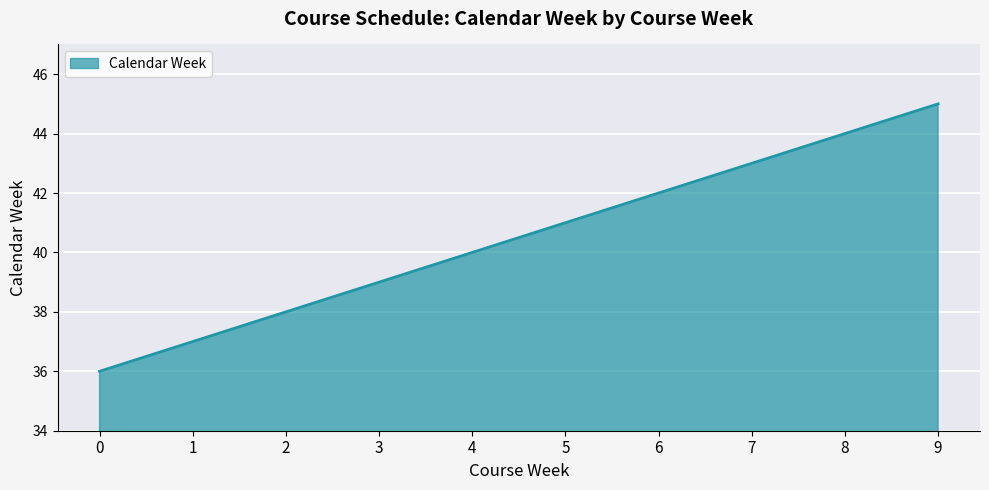

Is it true that the value at 8 is 74?

False